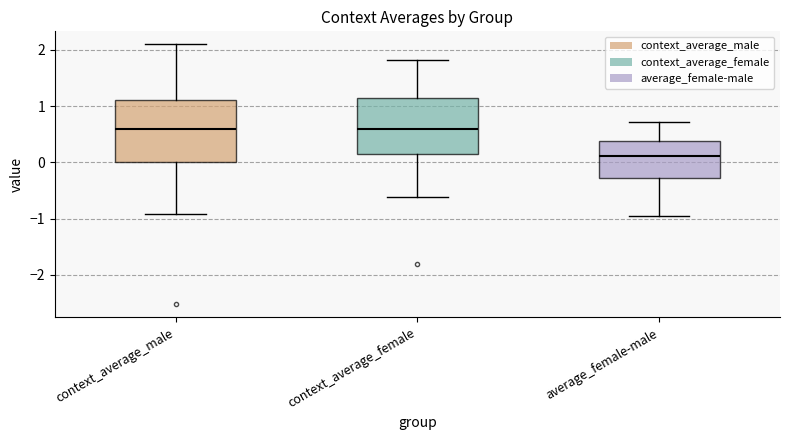

Reading left to right, transcribe this box plot: for each box, give where its median line is, the range the box spans, and where its two whiskers end, as read against the y-axis. The values are not printed on the chart, so give them approximately, as read against the axis.

context_average_male: median 0.6, box 0.0 to 1.1, whiskers -0.9 to 2.1
context_average_female: median 0.6, box 0.1 to 1.1, whiskers -0.6 to 1.8
average_female-male: median 0.1, box -0.3 to 0.4, whiskers -1.0 to 0.7